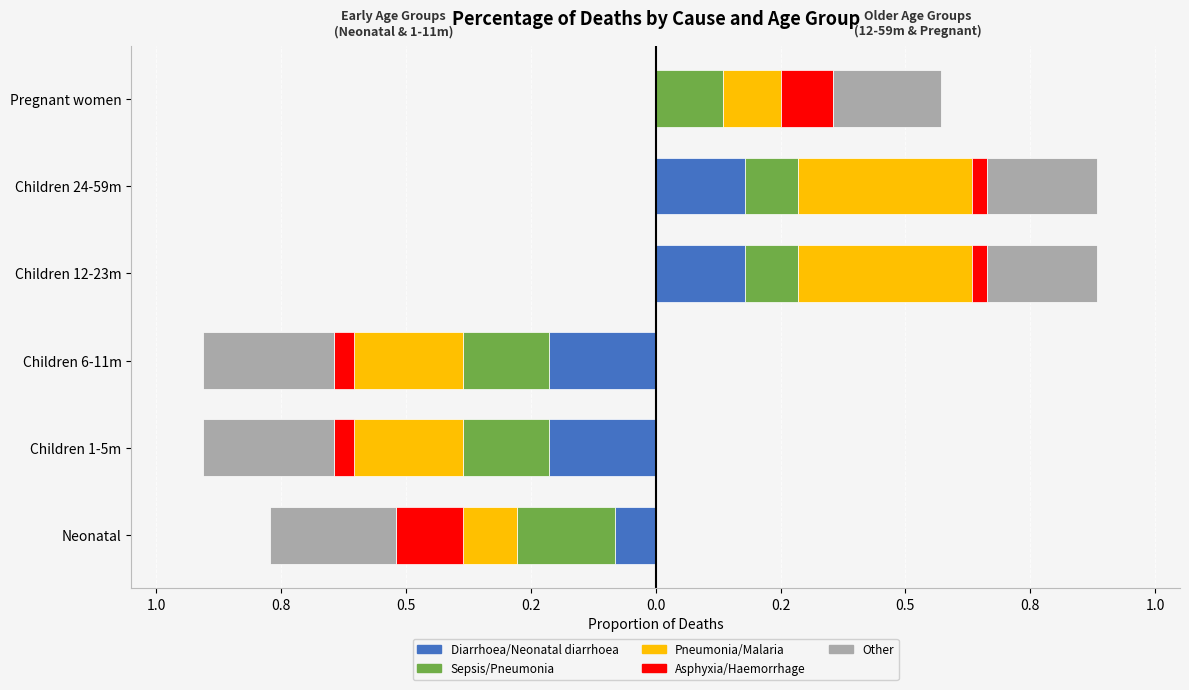

Between Neonatal and Children 1-5m, which is larger?

Neonatal